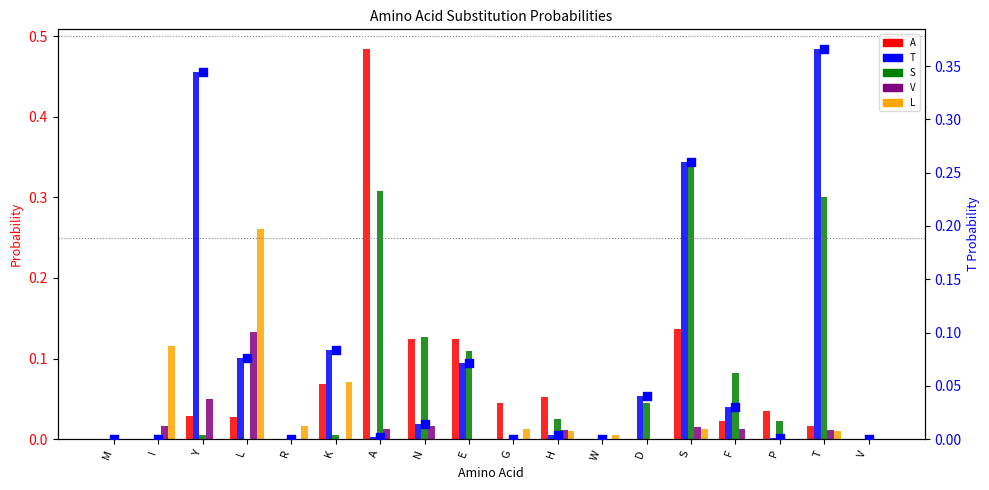

At how many categories does at least one series exceed 0?

16